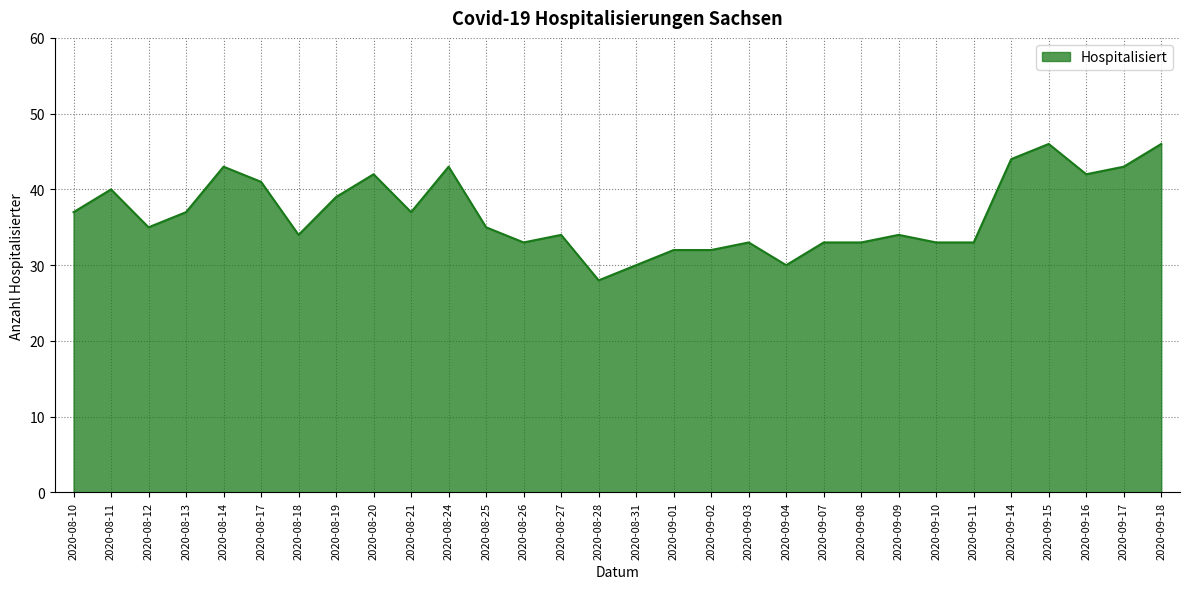

Where is the first local maximum?

2020-08-11